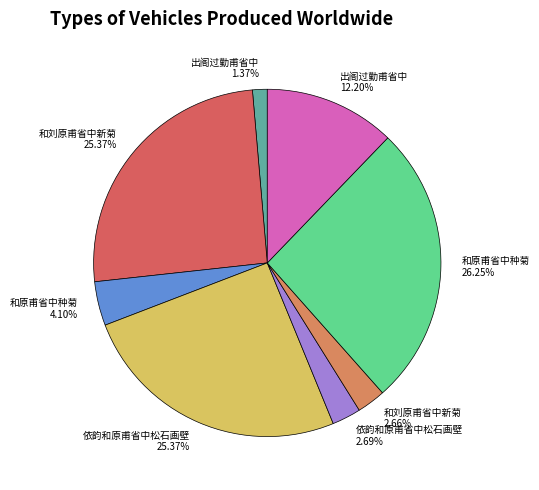

Is there any slice that represents more than half of the pie?

No